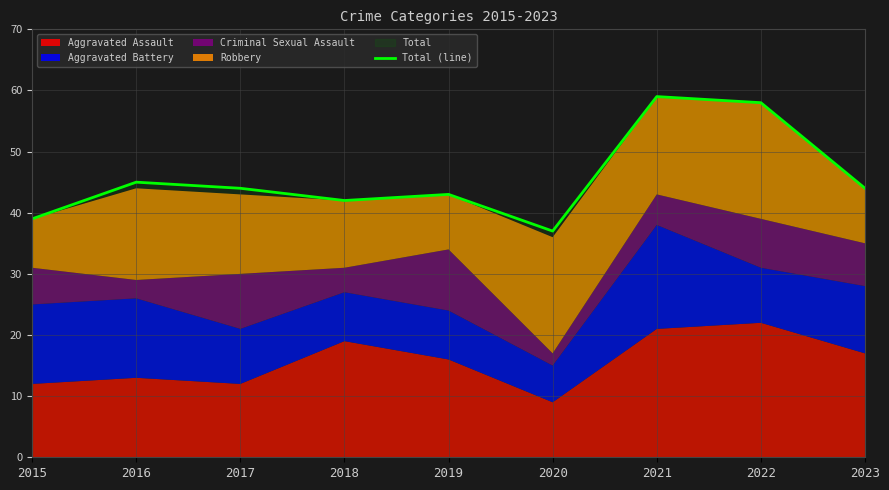

Is it true that the value at 2022 is 90?

False